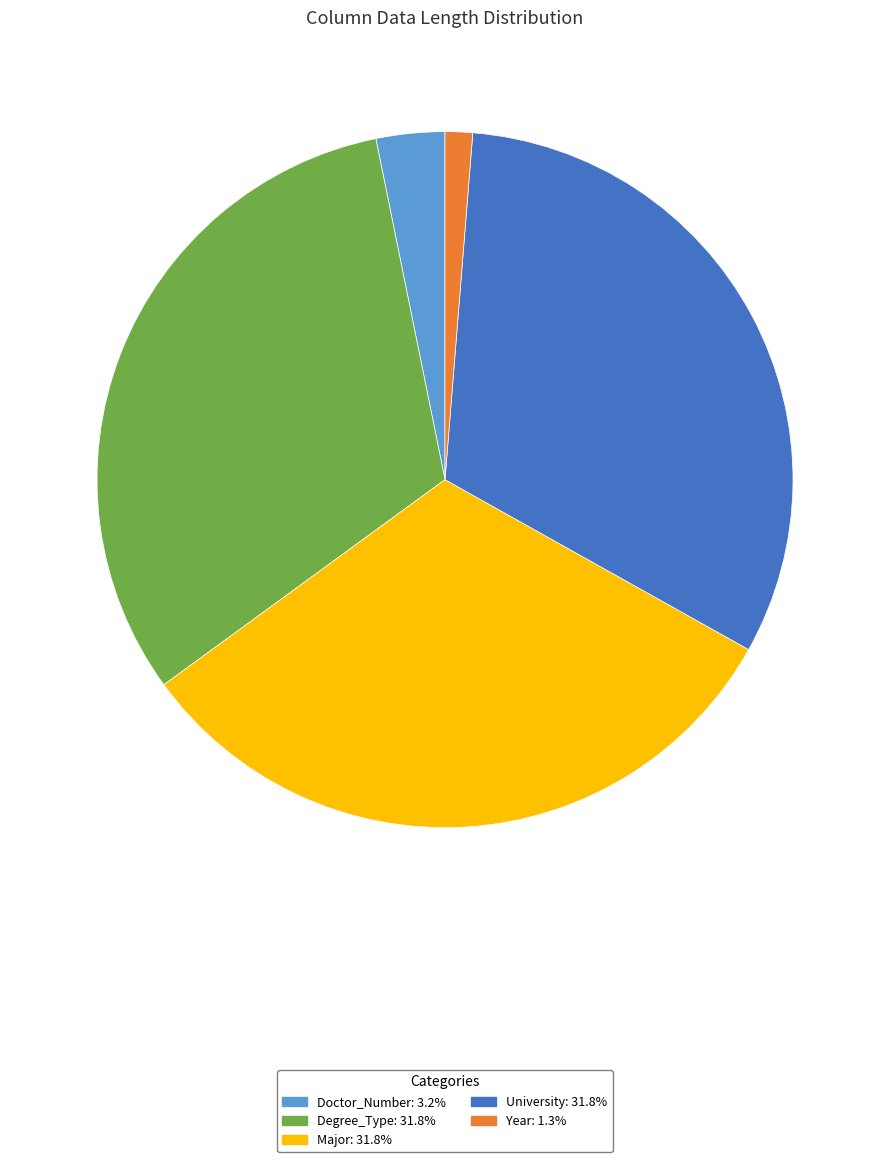

Does University account for over 50% of the chart?

No